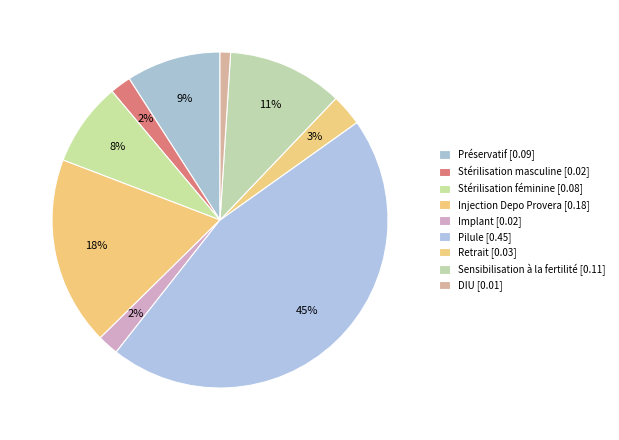

How many segments does this pie chart have?

9